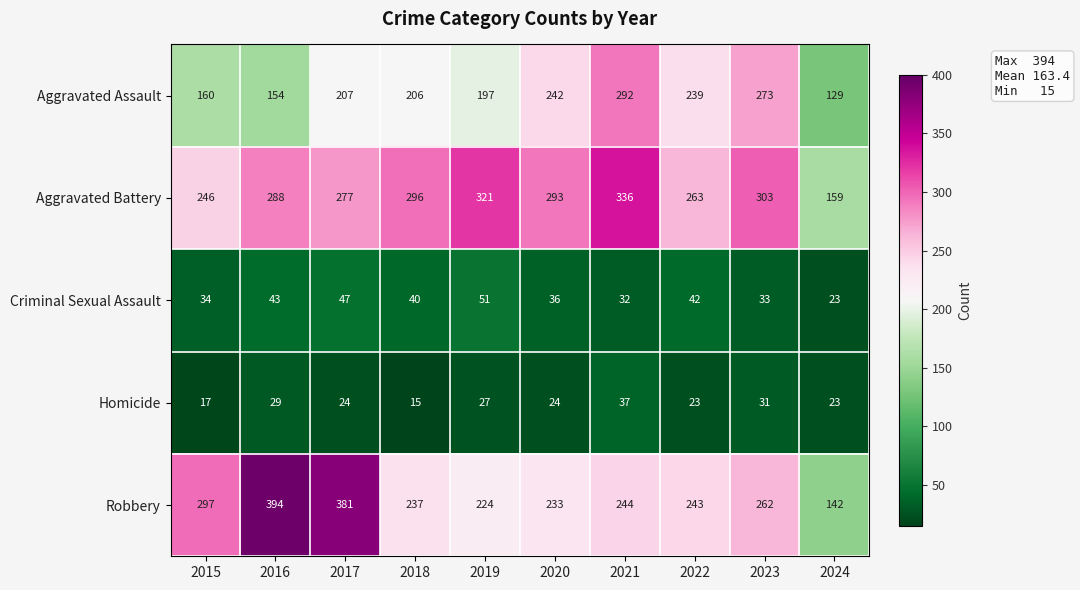

What is the smallest value displayed?

15